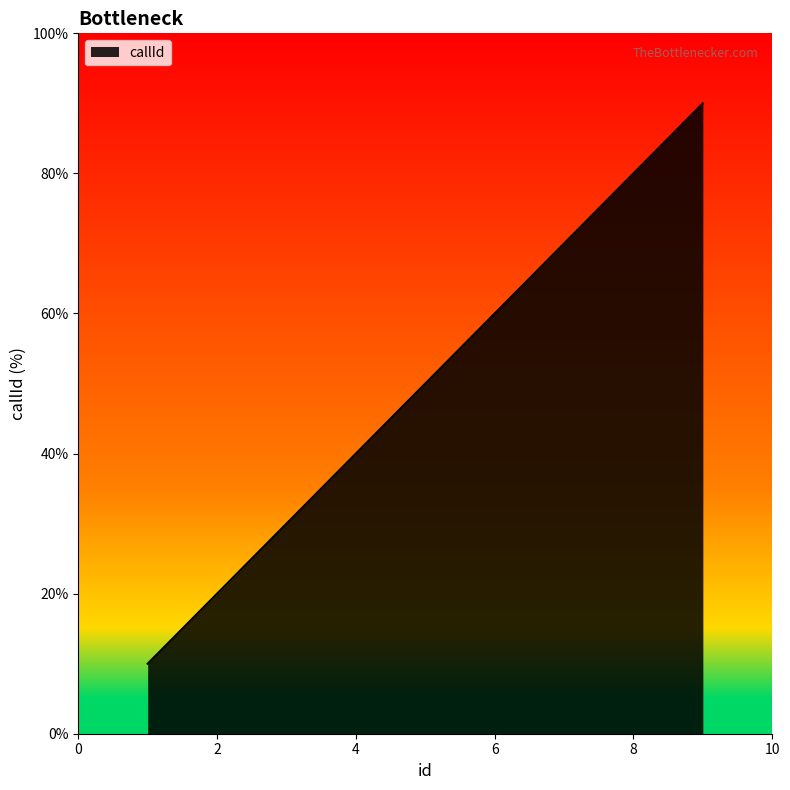

Does the chart display data point markers on the line(s)?

No